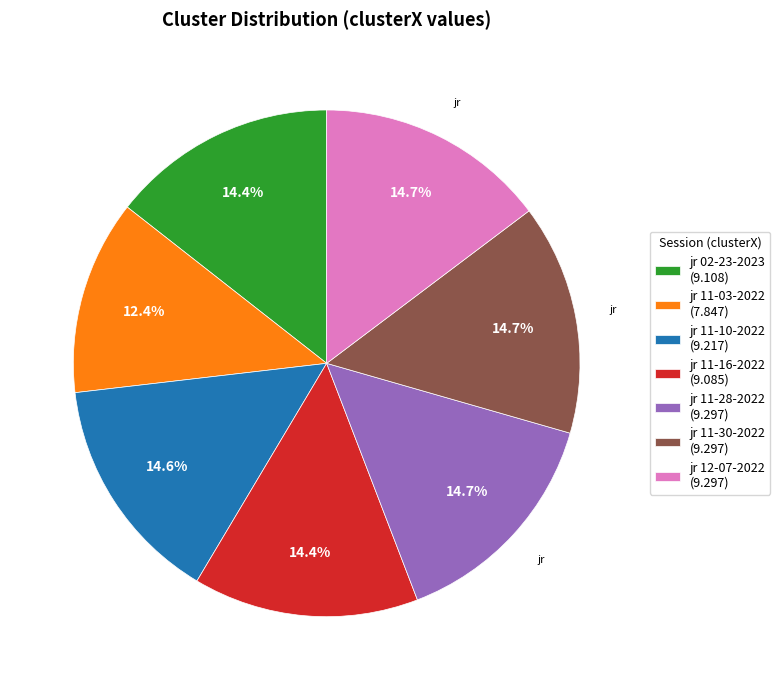

What is the smallest slice in the pie chart?

jr 11-03-2022 (7.847)